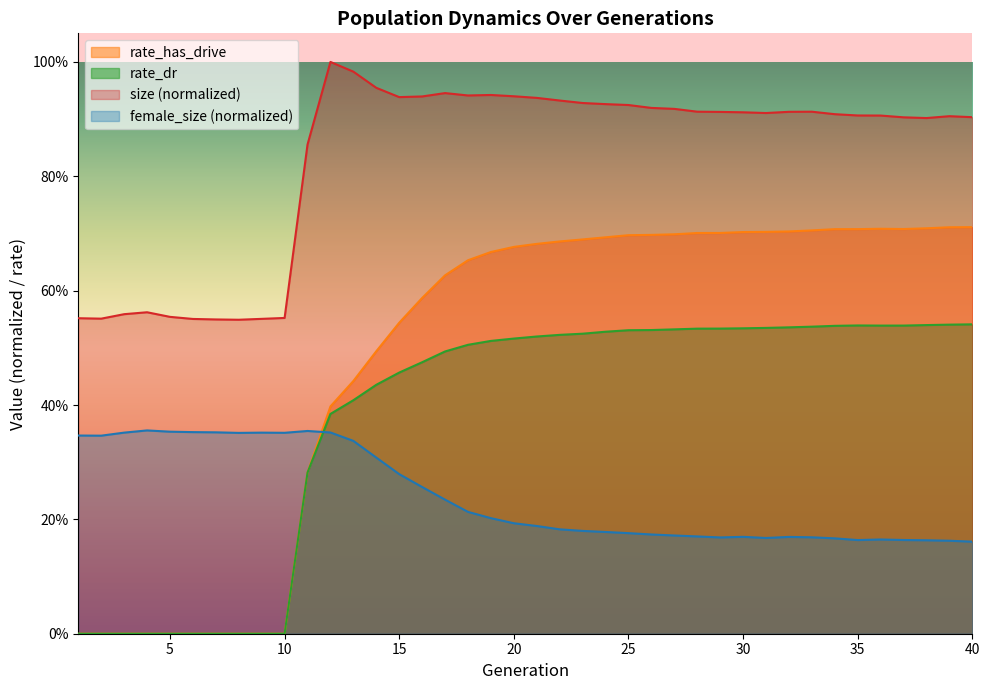

How many interior local valleys does the female_size series have?

6